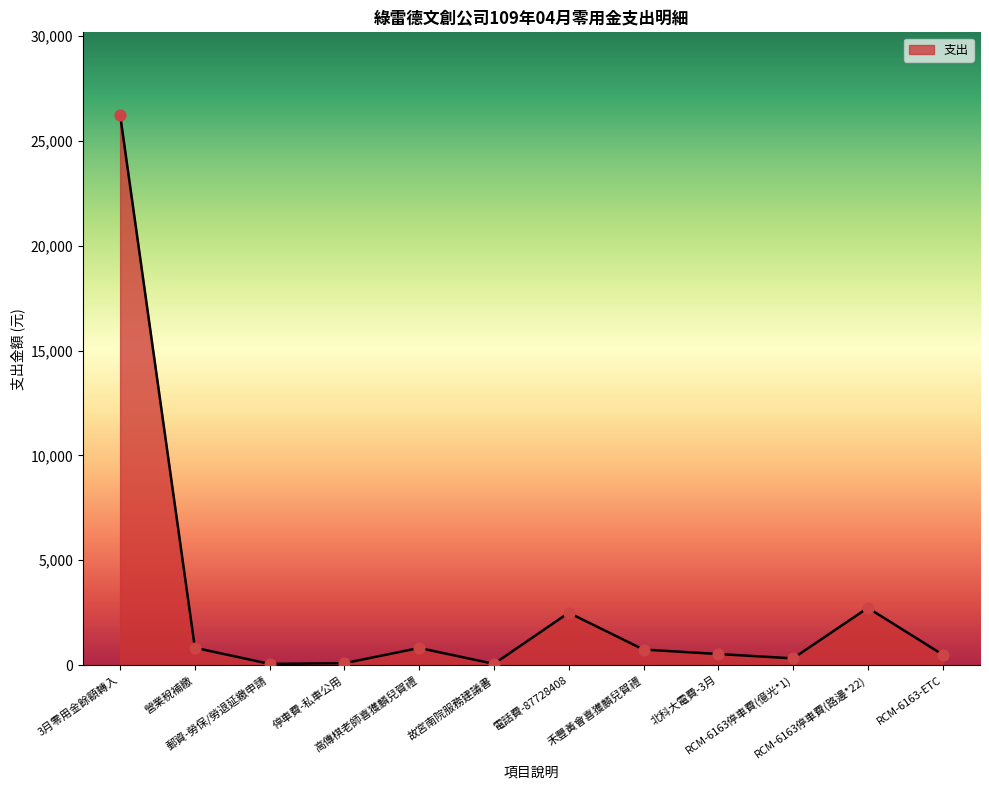

What is the change in value from 郵資-勞保/勞退延繳申請 to 禾豐黃會喜獲麟兒賀禮?

+684